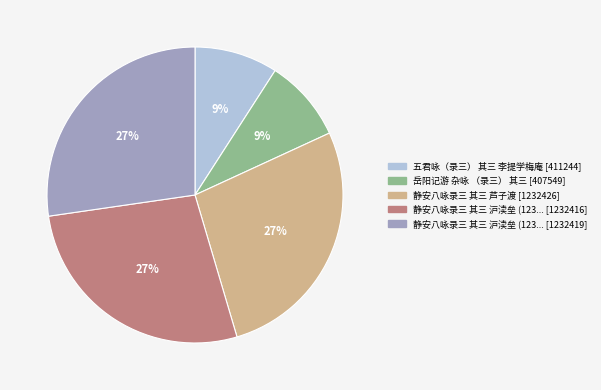

Is there any slice that represents more than half of the pie?

No